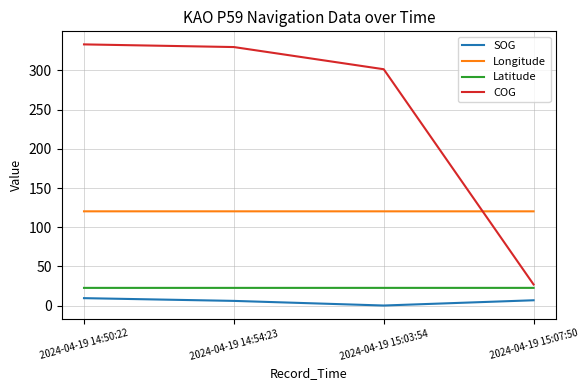

At which label is COG closest to 180?

2024-04-19 15:03:54